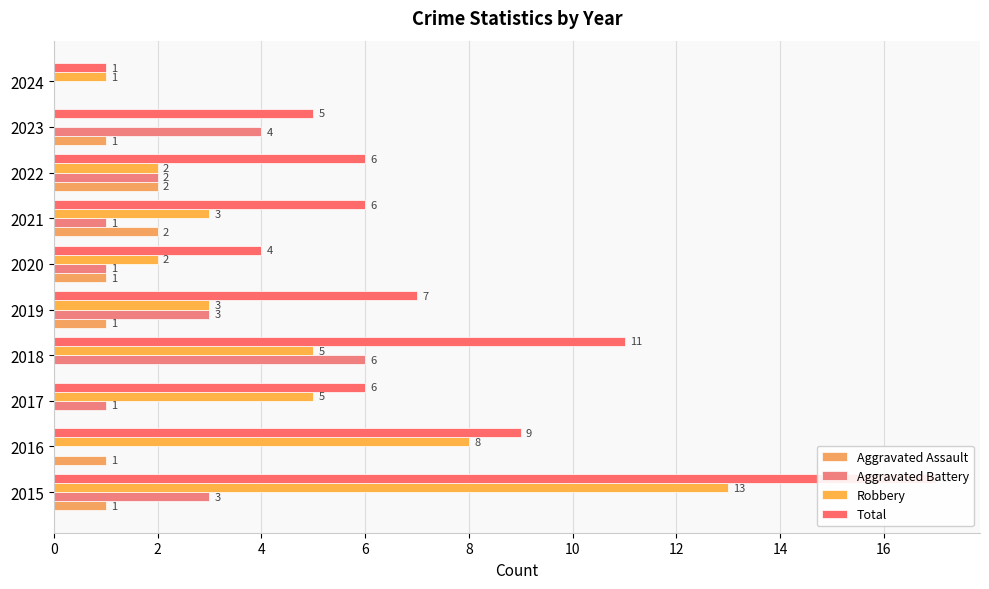

True or false: Total has a value of 8 at 2023.

False